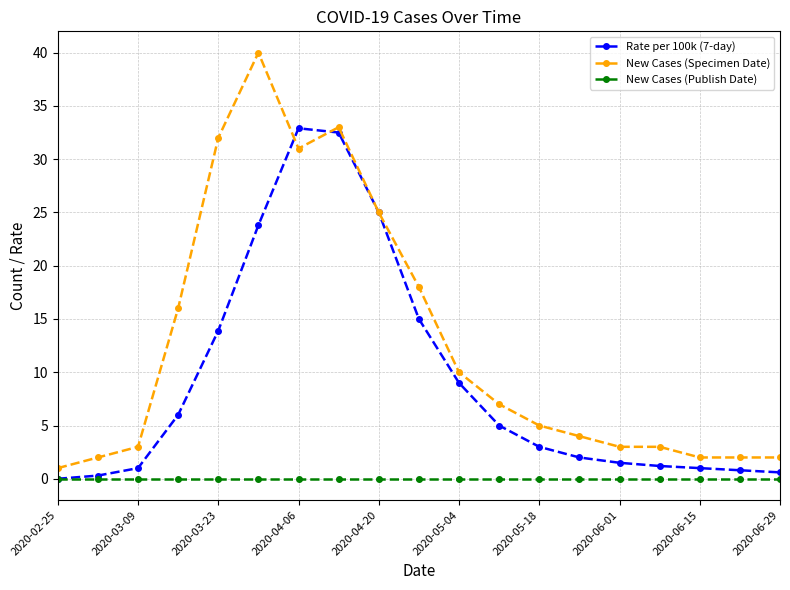

At how many categories does at least one series exceed 9?

8